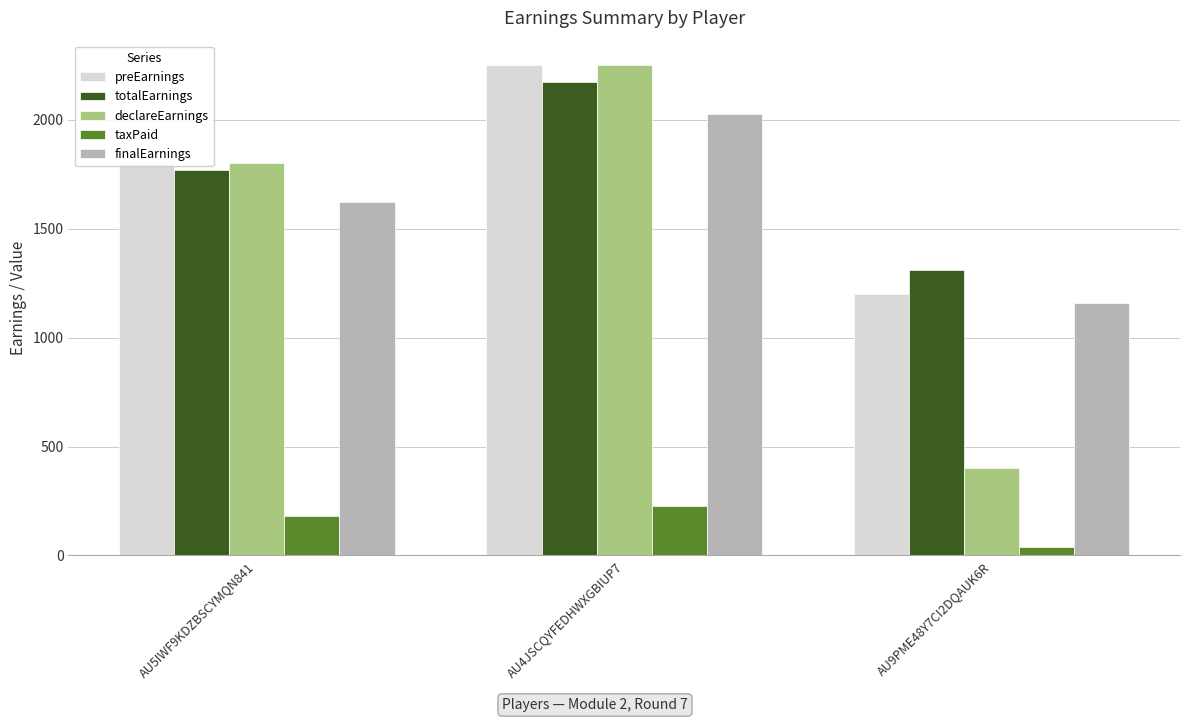

What is the total value across all series at AU9PME48Y7CI2DQAUK6R?

4108.3